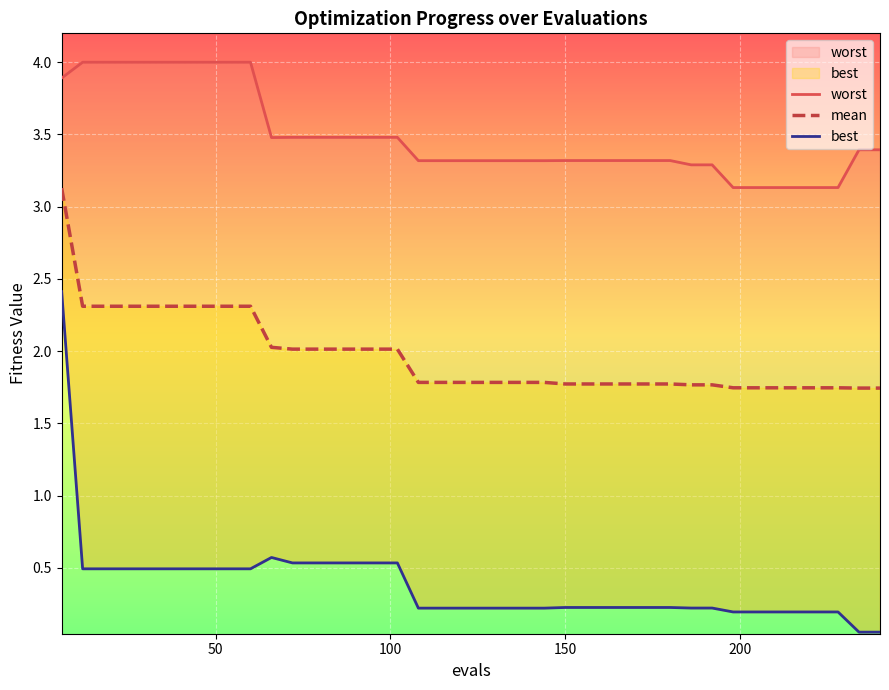

In best, how many points are higher than both neighbors (excluding endpoints)?

1